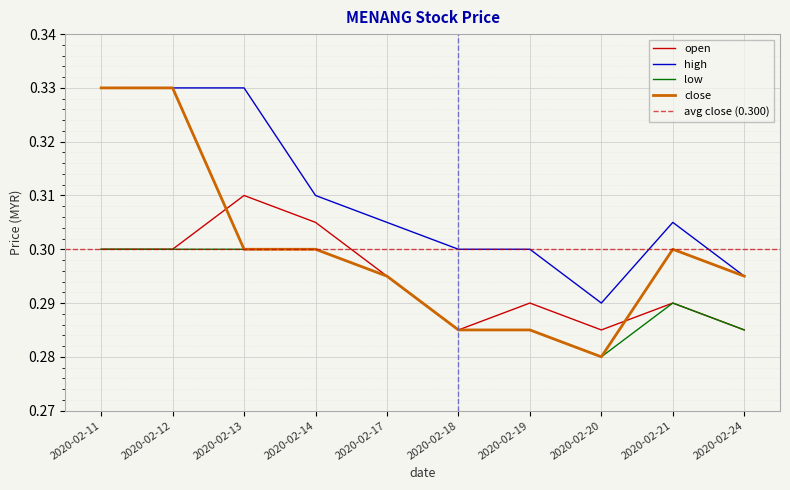

Is the value of high at 2020-02-11 greater than the value of close at 2020-02-21?

Yes